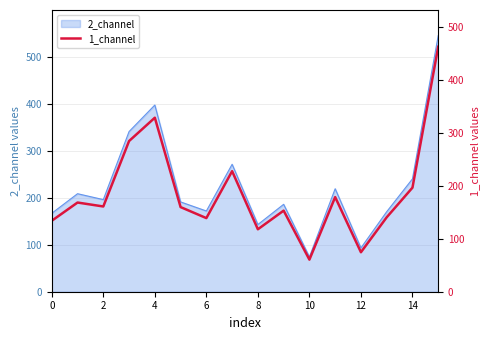

What is the maximum value shown in the chart?

463.2